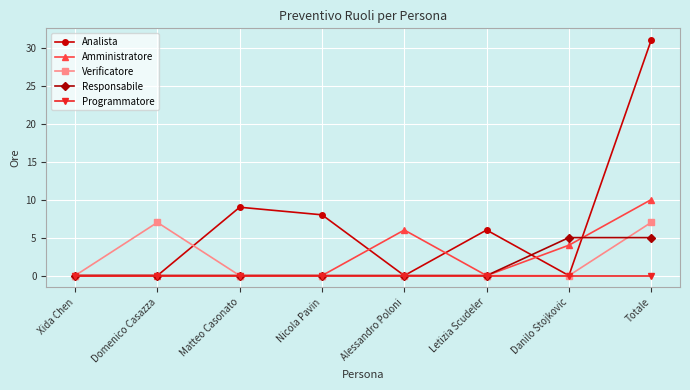

Rank the series by their maximum value, from highest to lowest.

Analista, Amministratore, Verificatore, Responsabile, Programmatore